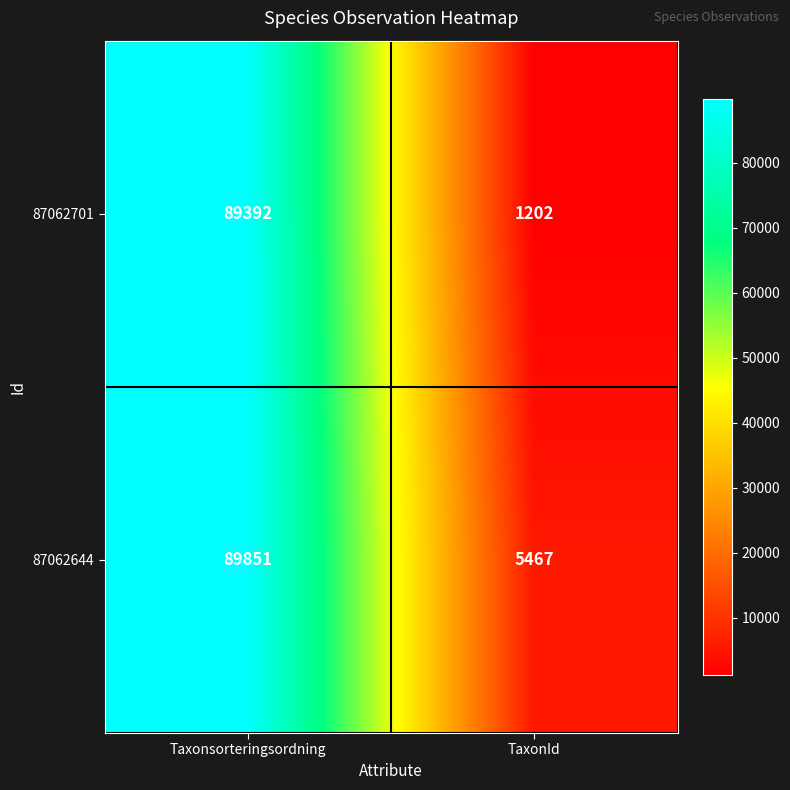

Reading right to left, extract all data points from this chart.

87062701: 1202	89392
87062644: 5467	89851